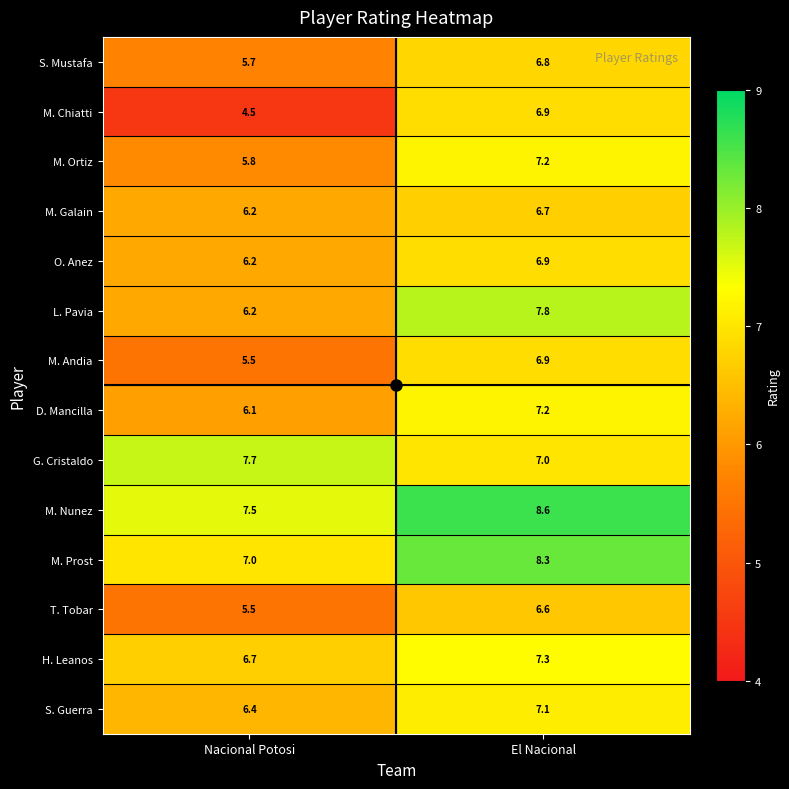

What is the difference between the maximum and minimum values in the M. Andia series?

1.4